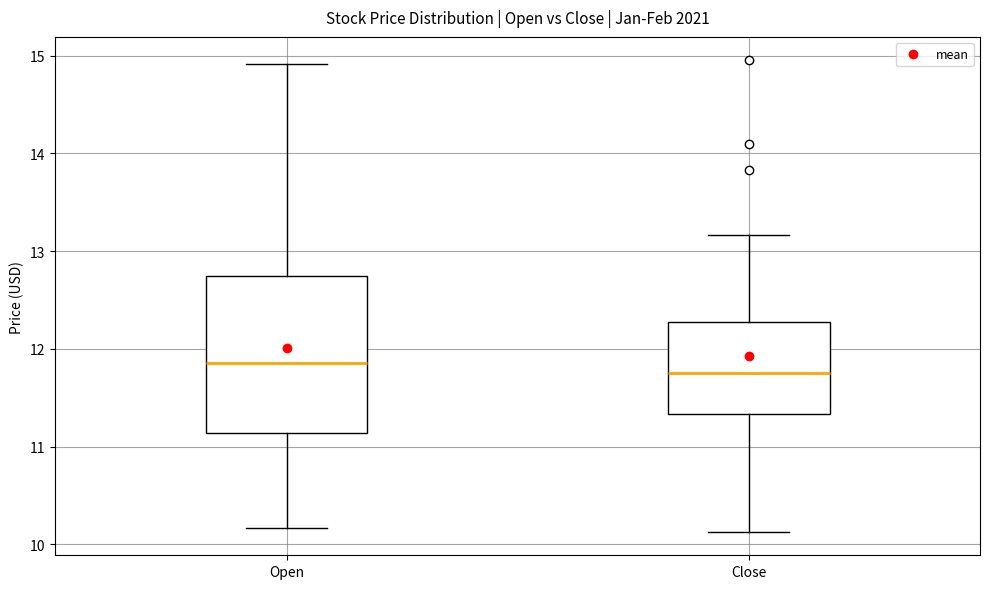

Reading left to right, read every box against the y-axis: the position of its median line, the range the box covers, and the ends of its whiskers. The values are not printed on the chart, so give them approximately, as read against the axis.

Open: median 11.9, box 11.1 to 12.8, whiskers 10.2 to 14.9
Close: median 11.8, box 11.3 to 12.3, whiskers 10.1 to 13.2